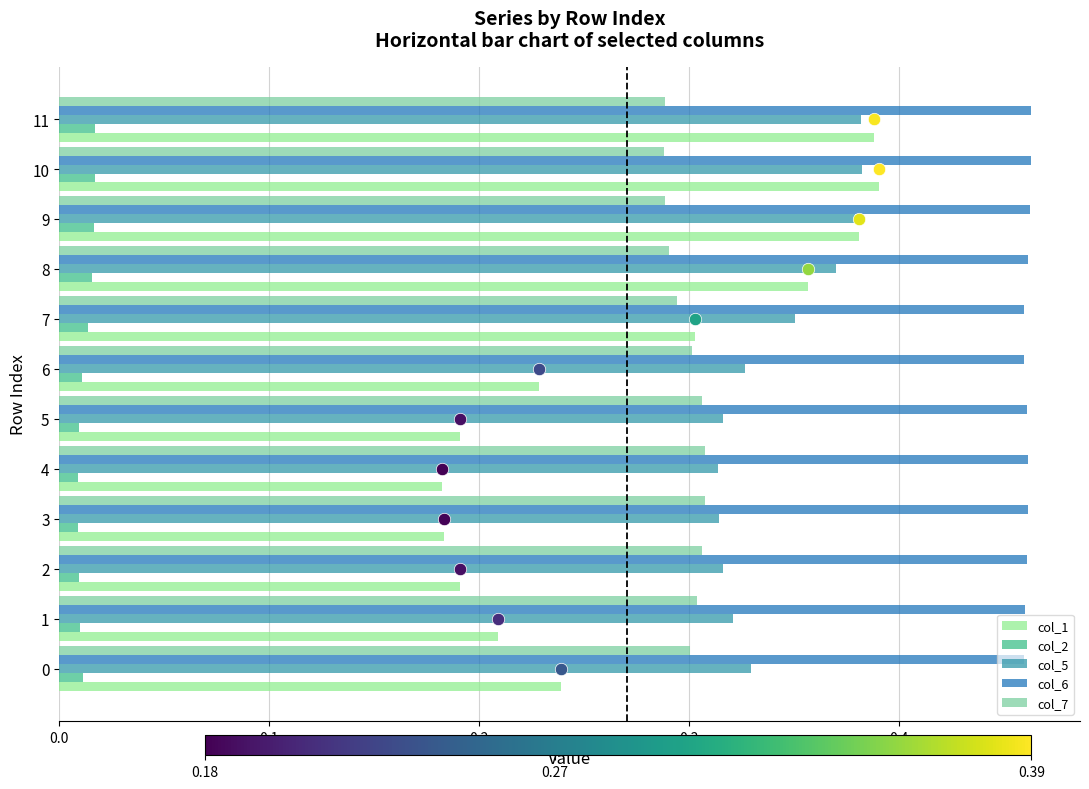

Which series has the largest total across all categories?

col_6